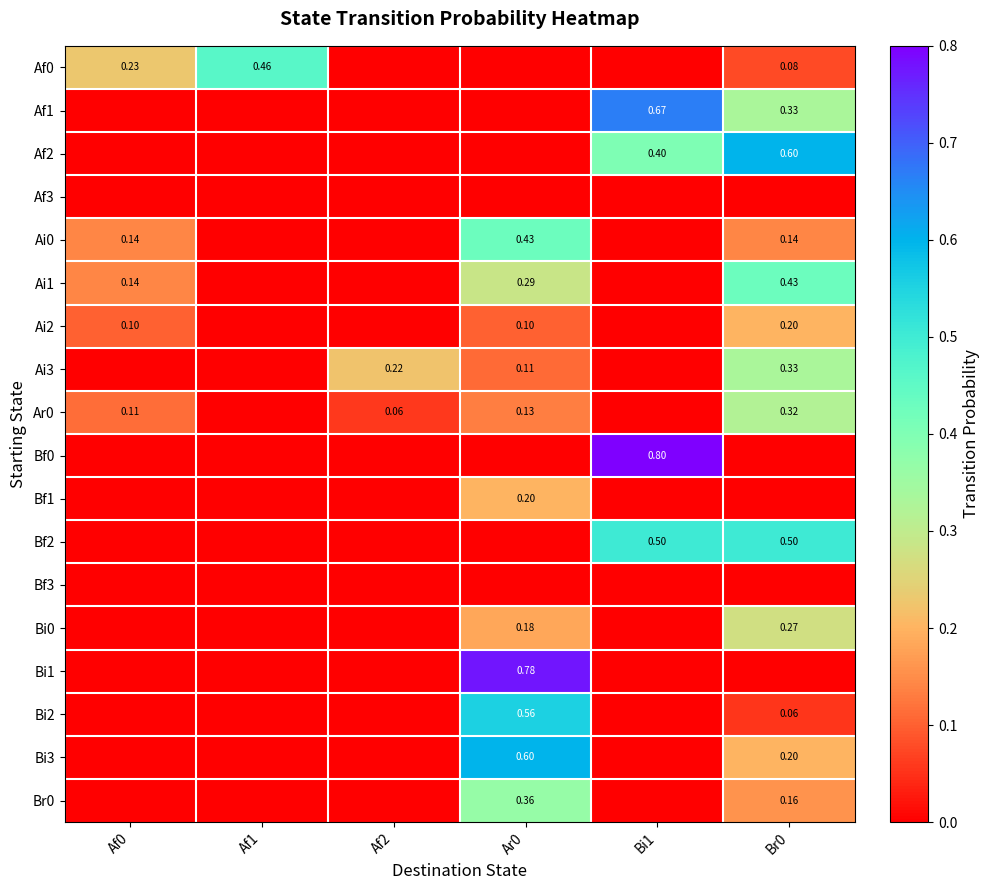

How many Af1 values are between 0 and 1?

6